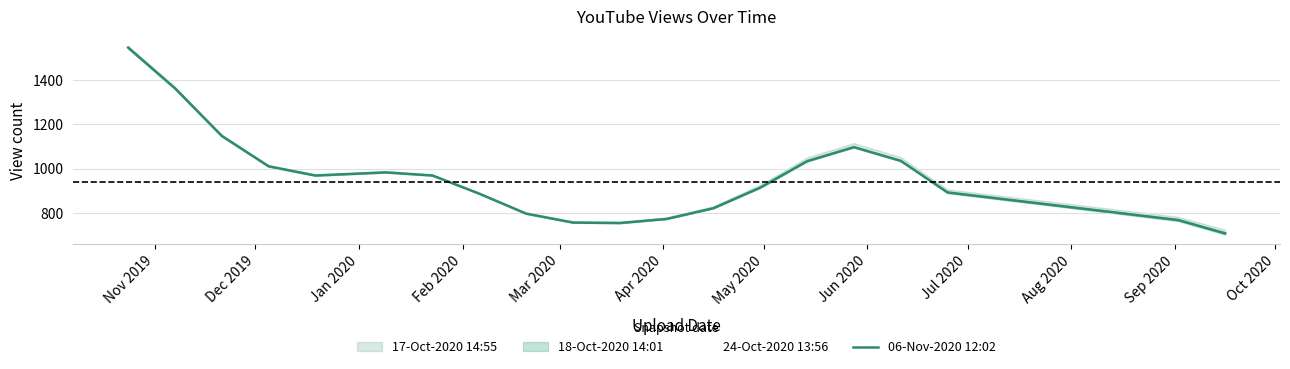

What is the maximum value shown in the chart?

1547.6